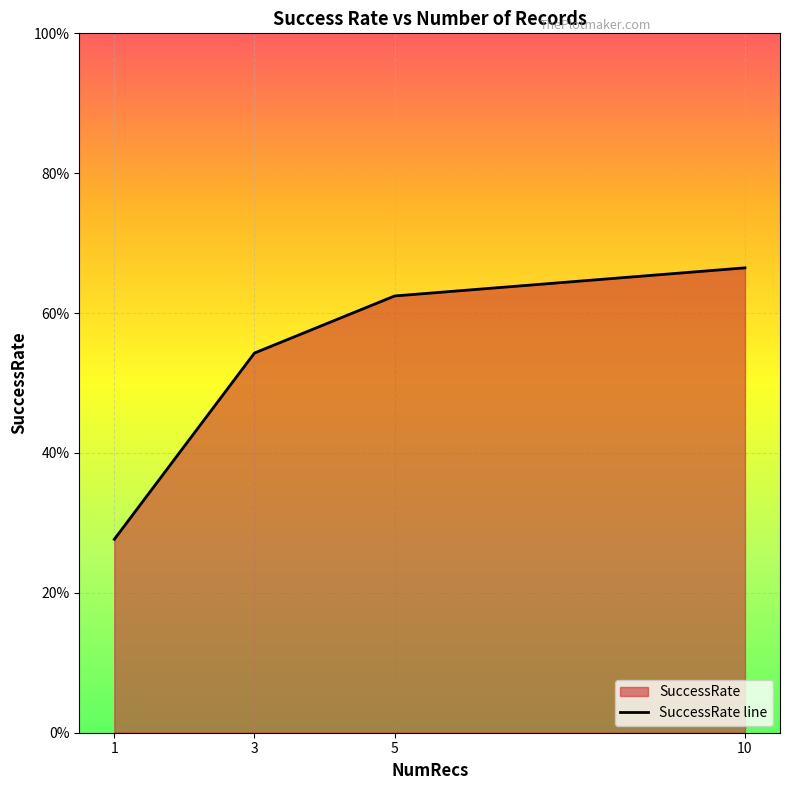

Reading left to right, what are all the values shown in this chart?

0.3	0.5	0.6	0.7